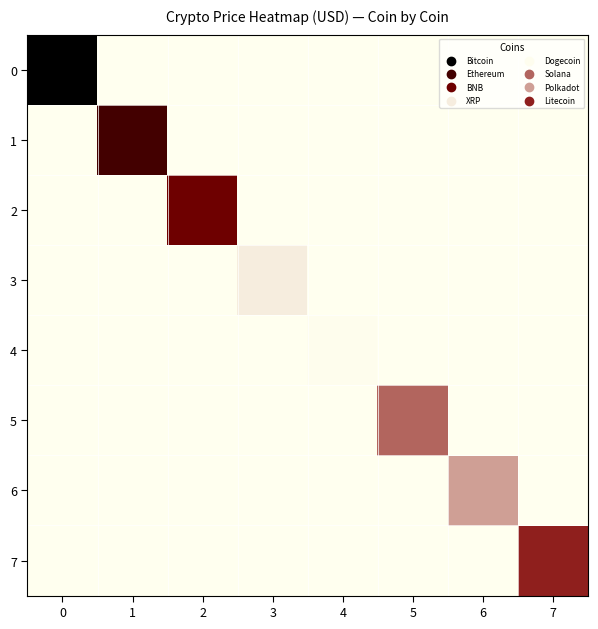

Reading right to left, what are all the values shown in this chart?

0: 7=0.0	6=0.0	5=0.0	4=0.0	3=0.0	2=0.0	1=0.0	0=10.2
1: 7=0.0	6=0.0	5=0.0	4=0.0	3=0.0	2=0.0	1=7.5	0=0.0
2: 7=0.0	6=0.0	5=0.0	4=0.0	3=0.0	2=5.8	1=0.0	0=0.0
3: 7=0.0	6=0.0	5=0.0	4=0.0	3=0.4	2=0.0	1=0.0	0=0.0
4: 7=0.0	6=0.0	5=0.0	4=0.1	3=0.0	2=0.0	1=0.0	0=0.0
5: 7=0.0	6=0.0	5=3.1	4=0.0	3=0.0	2=0.0	1=0.0	0=0.0
6: 7=0.0	6=1.9	5=0.0	4=0.0	3=0.0	2=0.0	1=0.0	0=0.0
7: 7=4.5	6=0.0	5=0.0	4=0.0	3=0.0	2=0.0	1=0.0	0=0.0